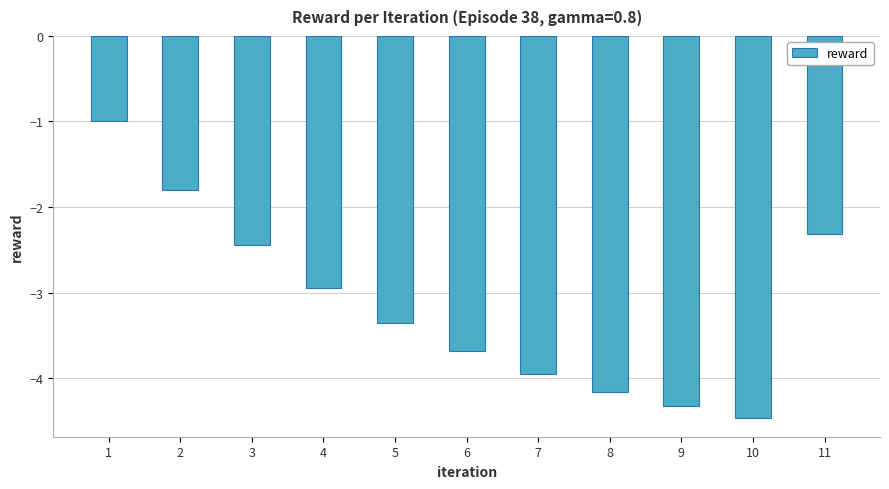

At which category does the chart reach its peak across all series?

1